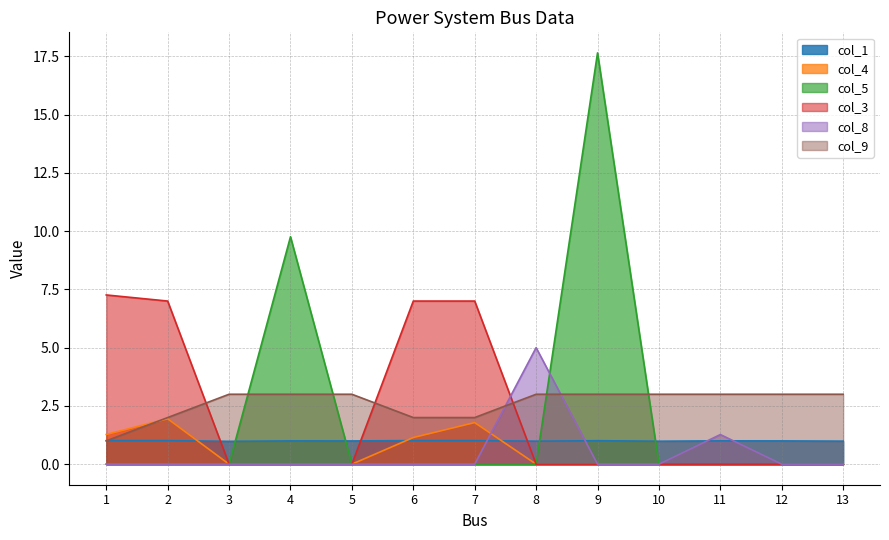

Between which two adjacent categories do col_9 and col_8 first intersect?

7 and 8